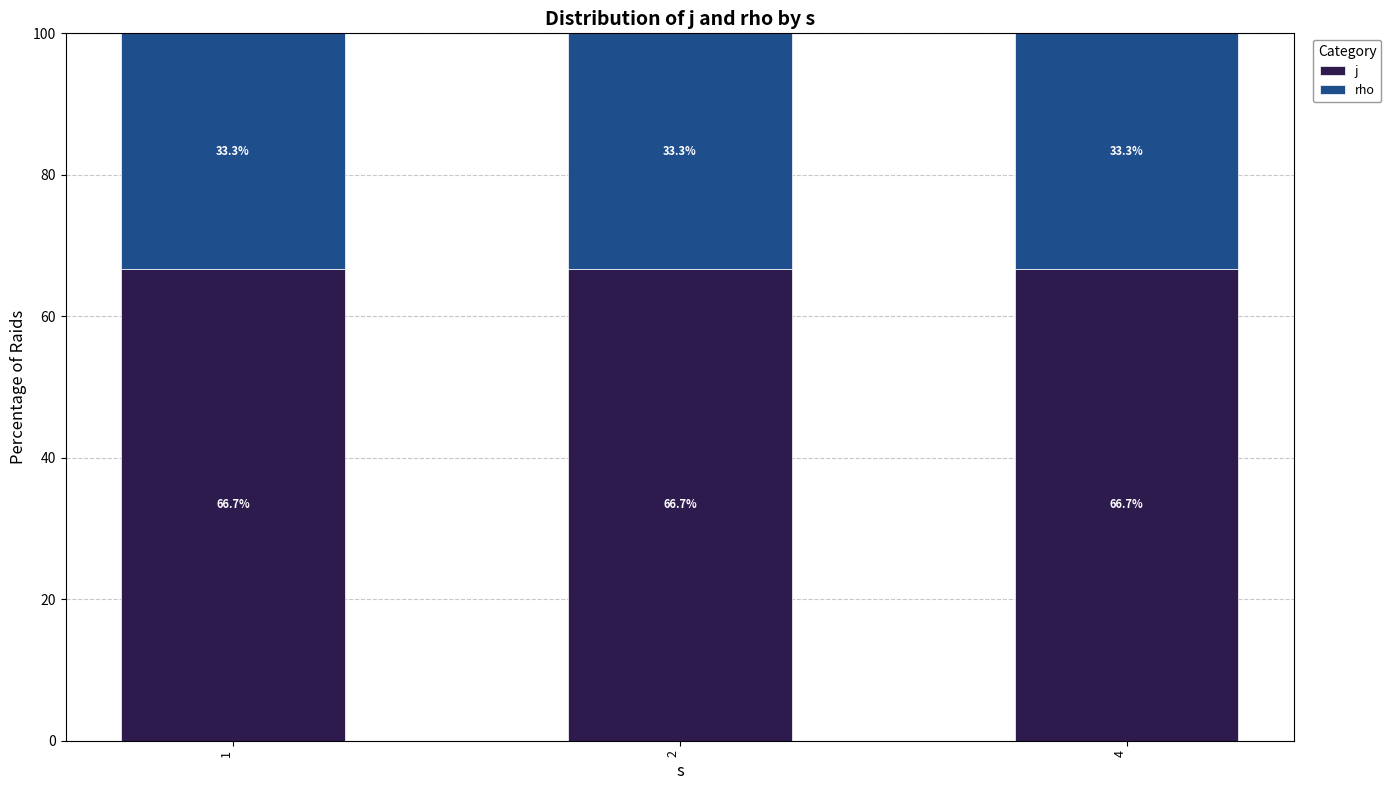

What is the maximum value for j?

66.7